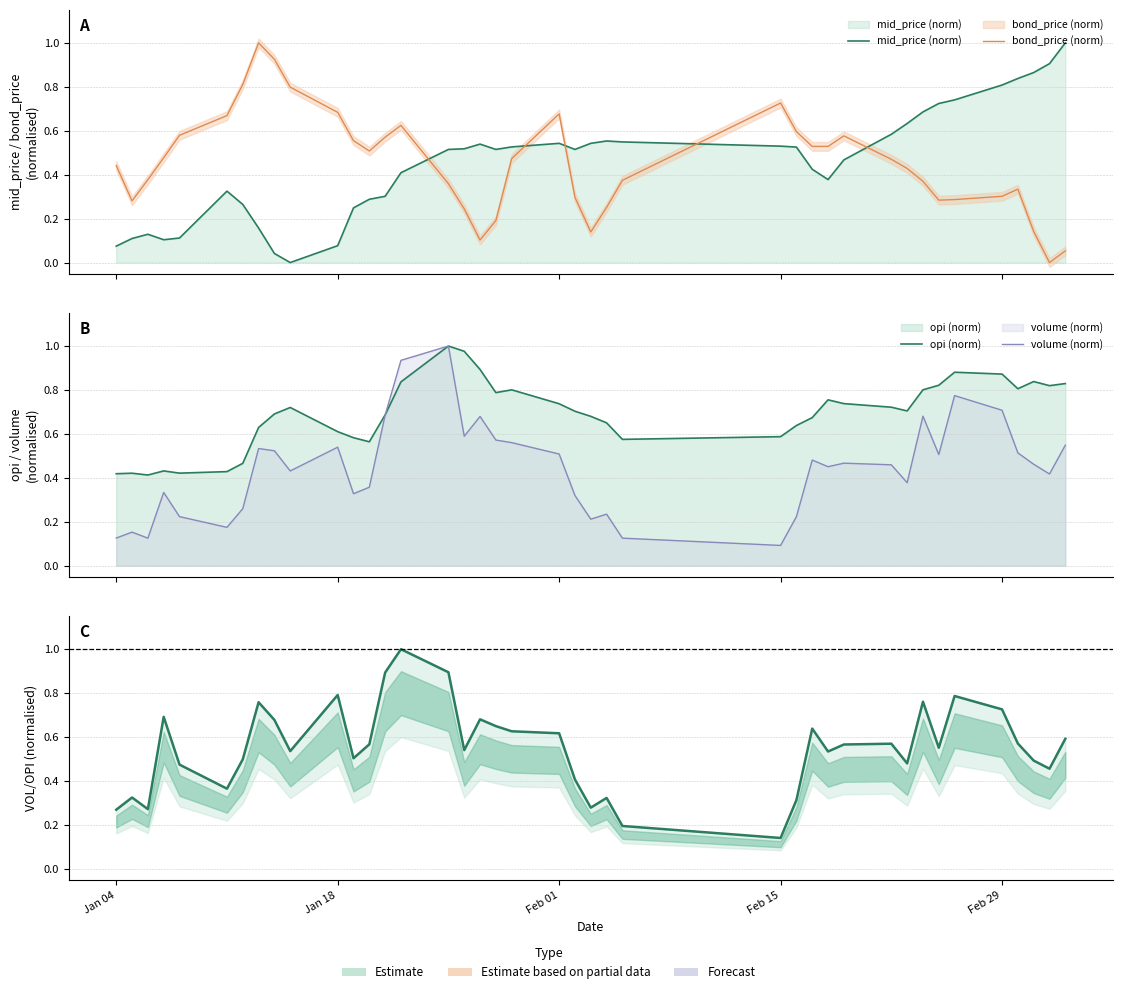

How many intersections are there between opi (norm) and bond_price (norm)?

5